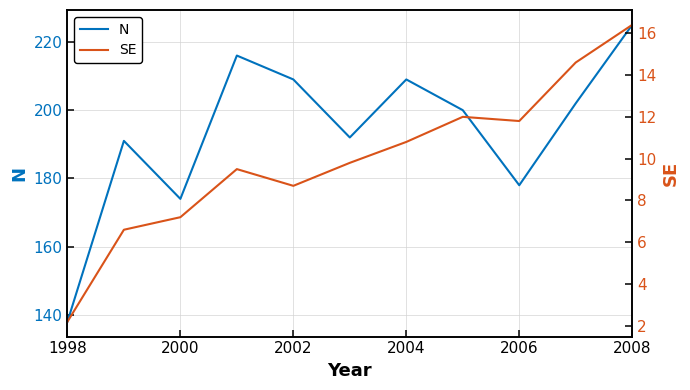

What is the maximum value for N?

225